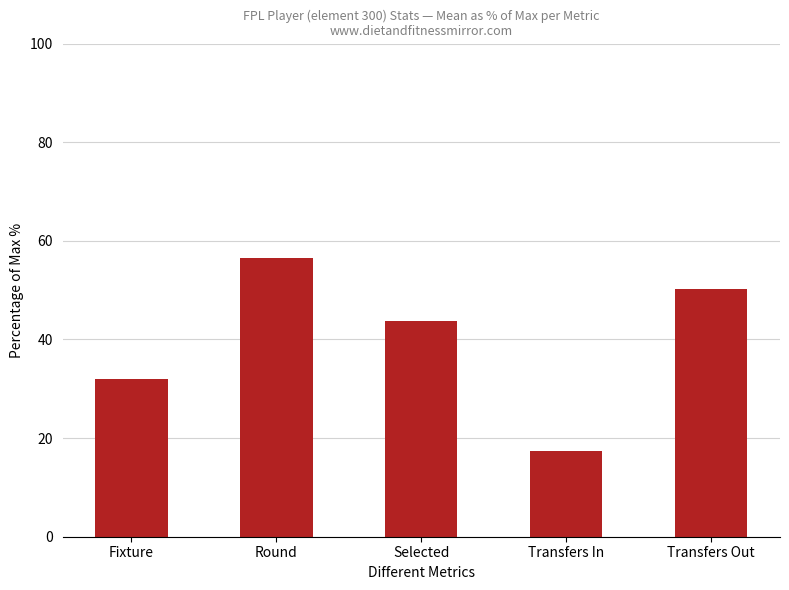

How many bars are there in total?

5